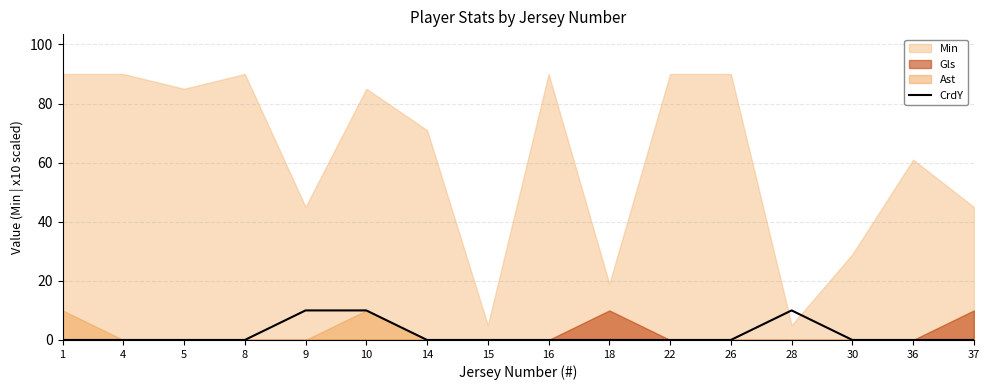

Where is the data nearest to the value 5?

1